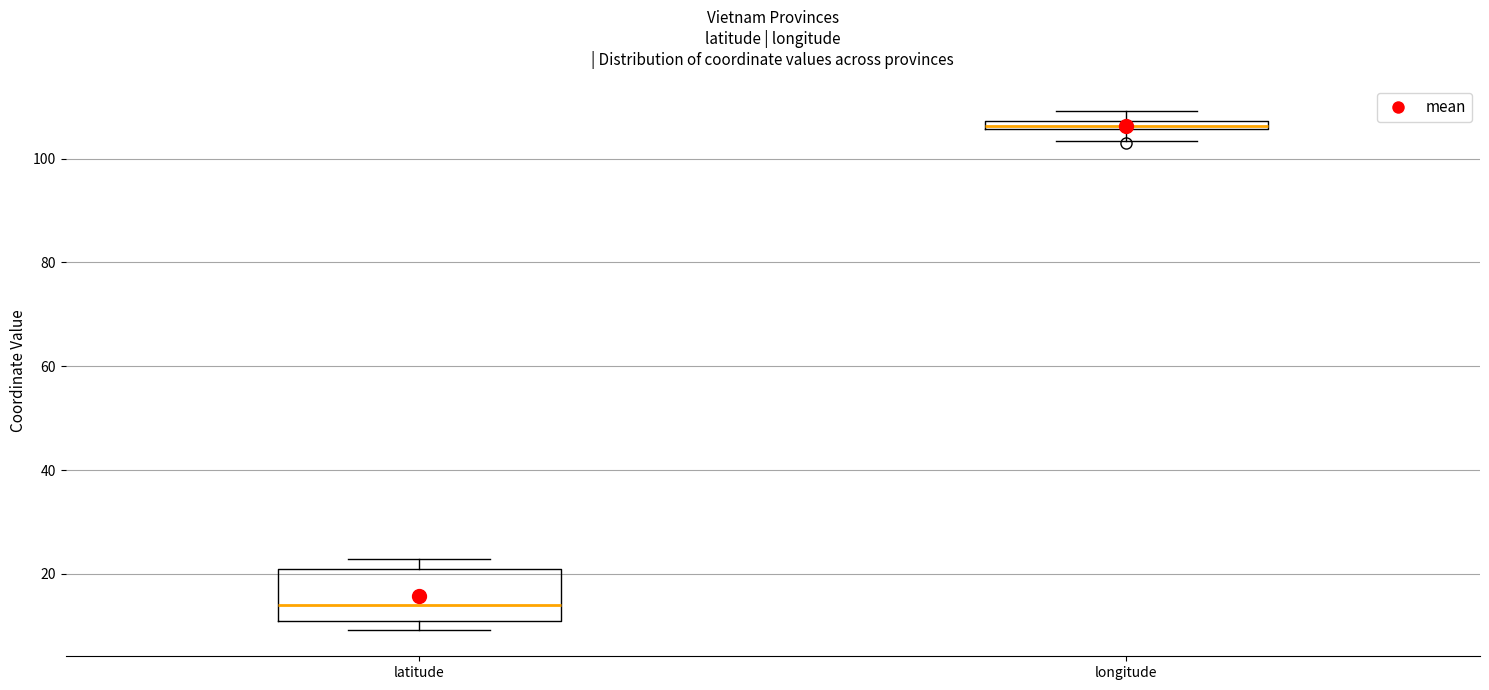

Which box's median line is the highest?

longitude